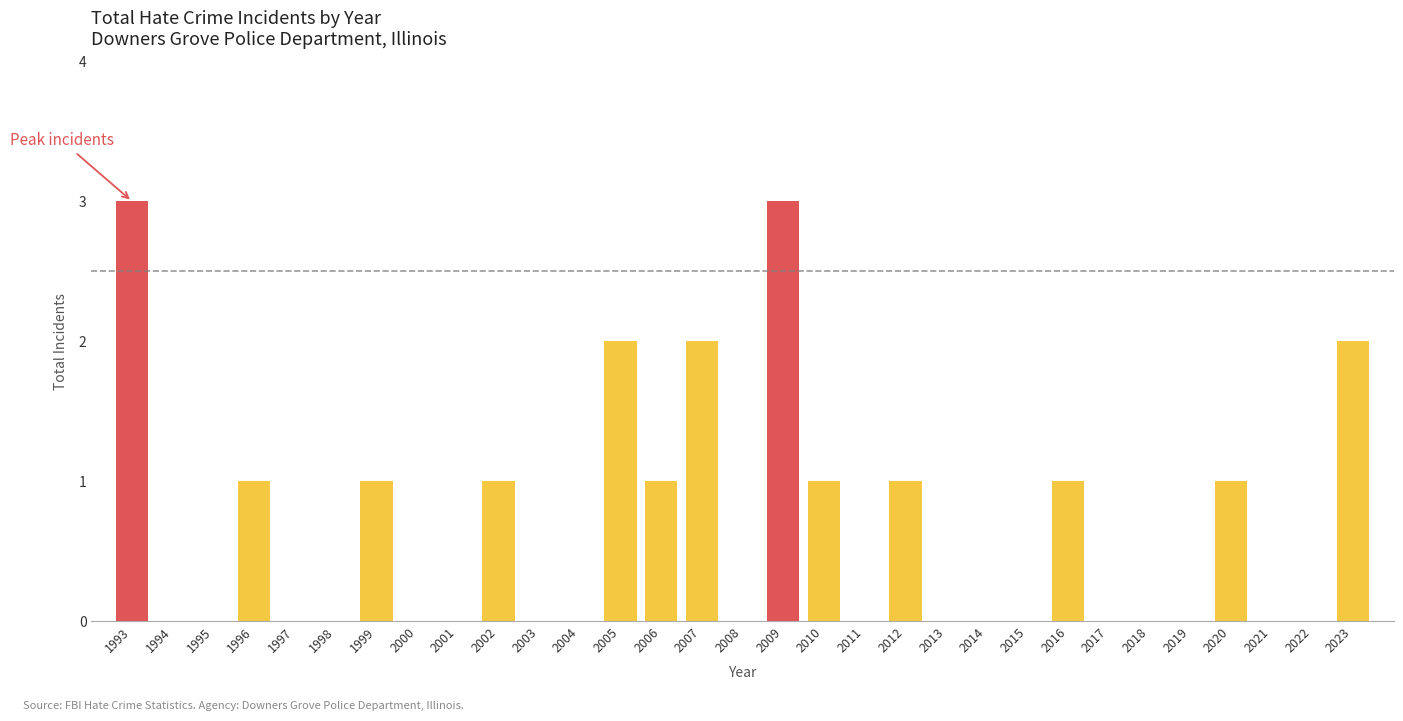

Which has a higher value, 2021 or 2010?

2010